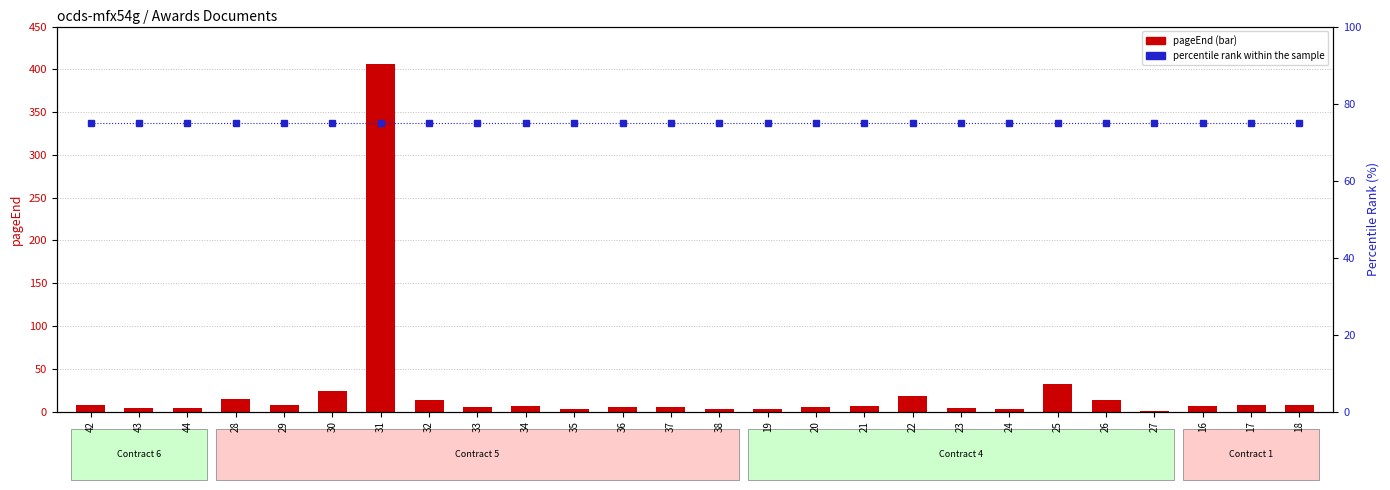

How many data points in pageEnd are less than 6?

12